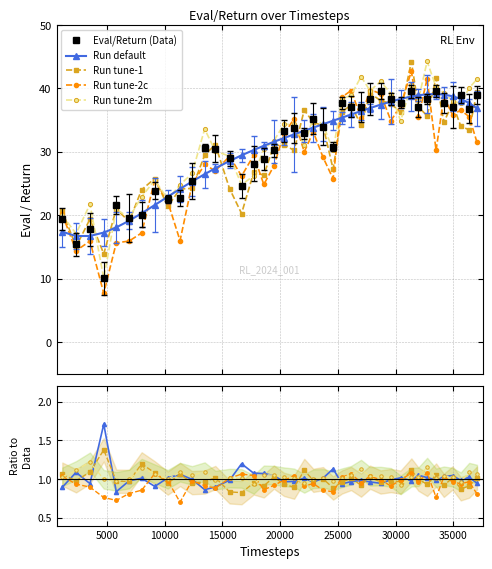

What is the value of the 23rd point from the left?

34.0